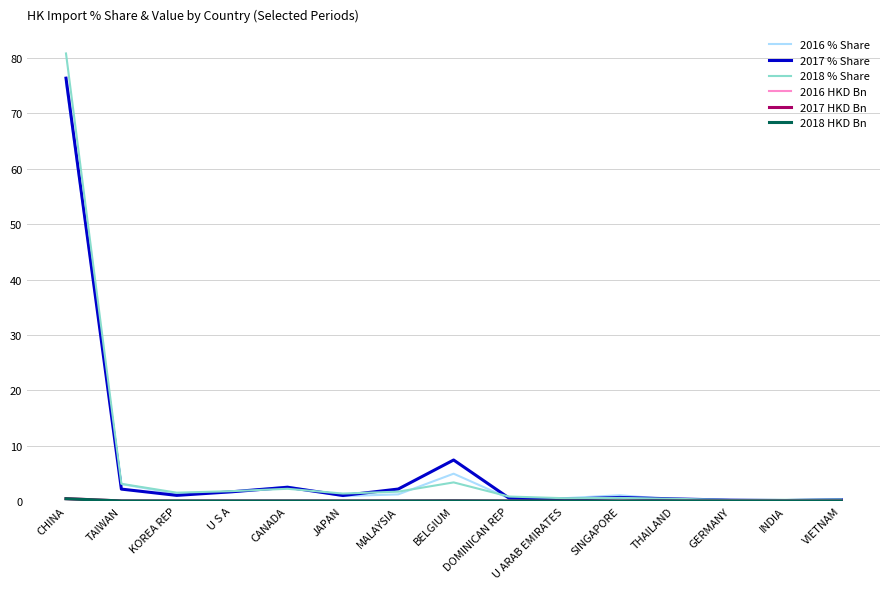

Which series has the largest range (max minus min)?

2018 % Share